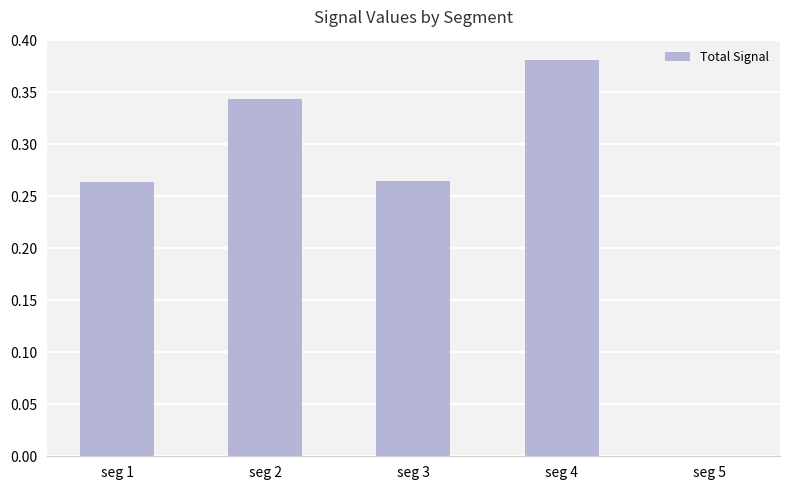

What is the change in value from seg 1 to seg 4?

+0.1